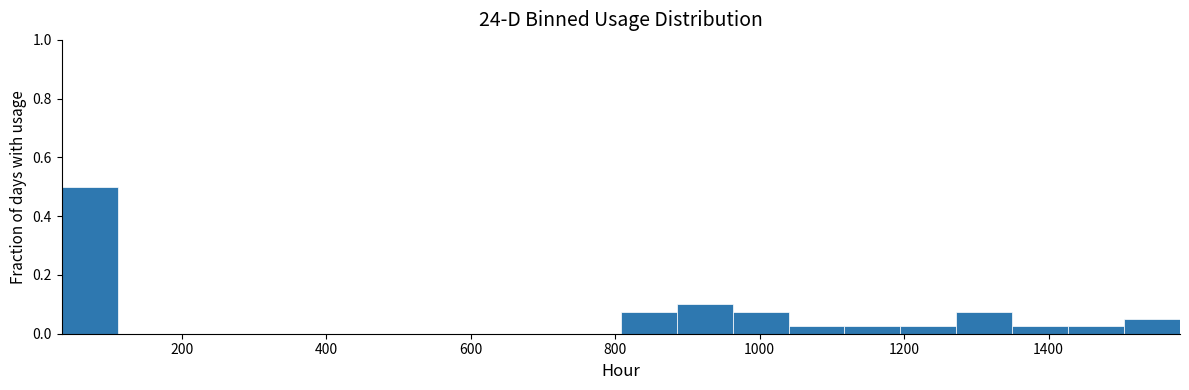

Around what value on the x-axis is the tallest bar? Give the approximate position of its centre, as read against the axis.

80